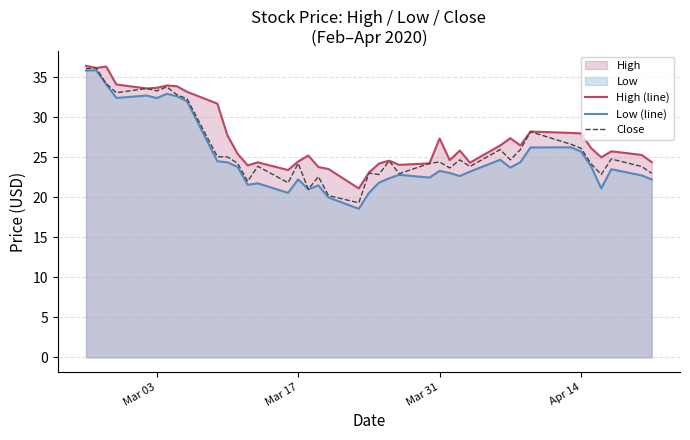

The value of High (line) at Mar 31 is 46.2. True or false?

False